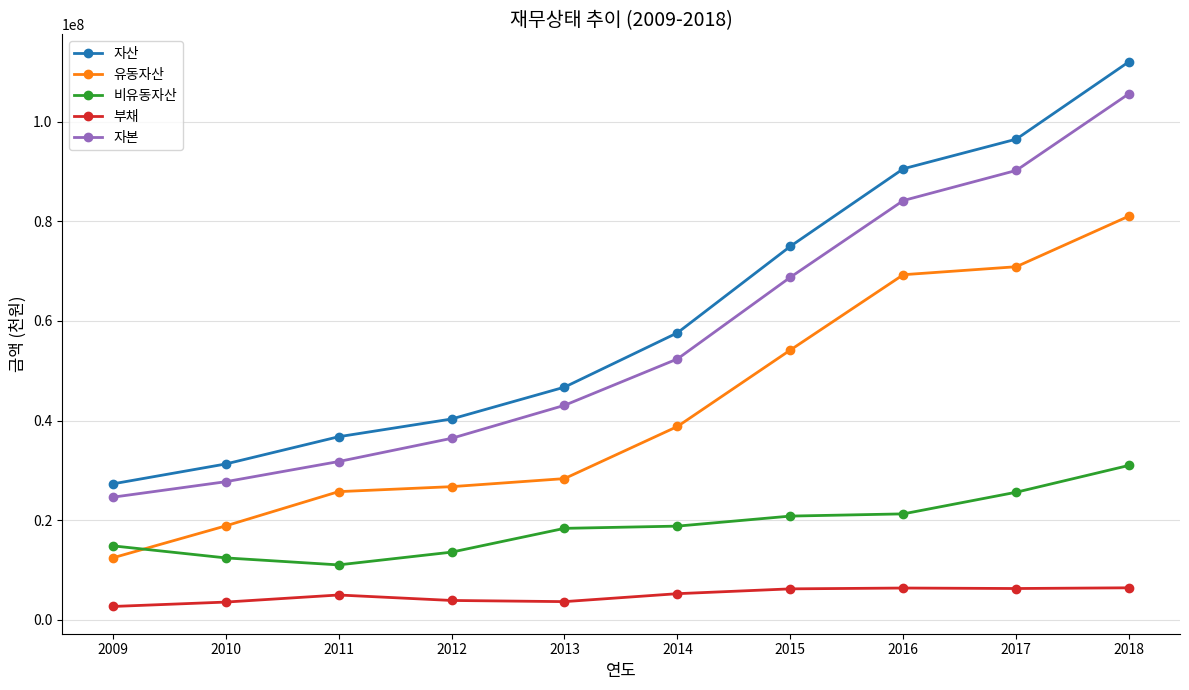

Rank the categories by 자본 value from lowest to highest.

2009, 2010, 2011, 2012, 2013, 2014, 2015, 2016, 2017, 2018